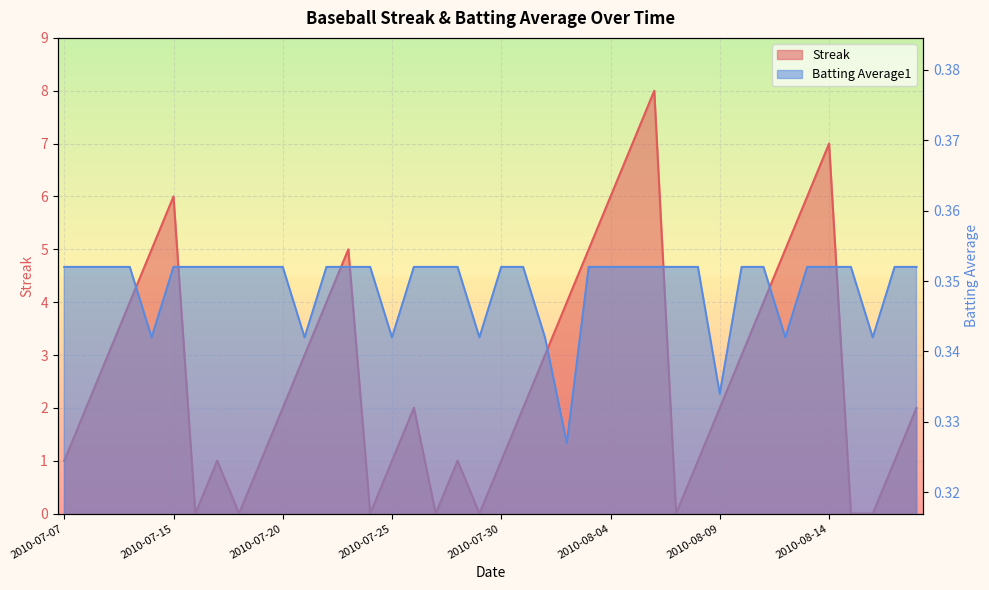

At 2010-08-17, list the series in order from largest to smallest.

Streak, Batting Average1